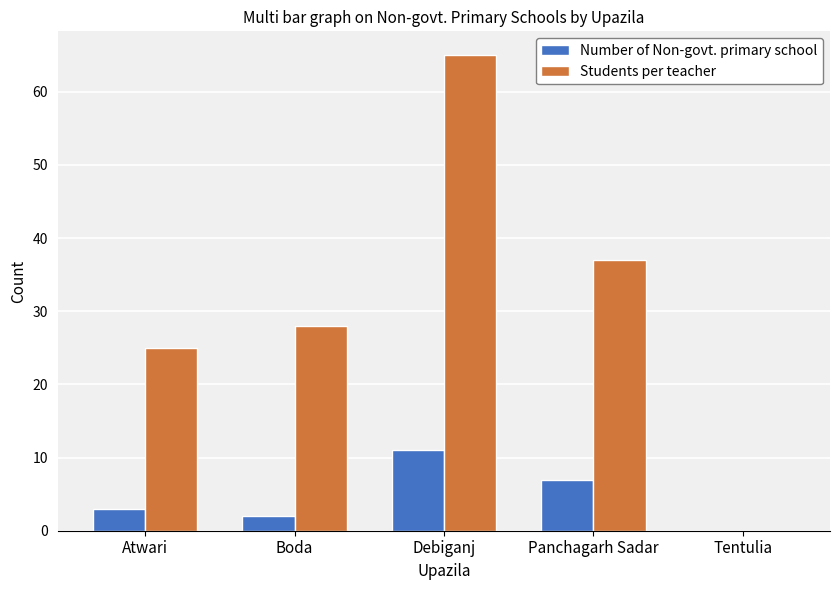

Which series changed the most between Debiganj and Panchagarh Sadar?

Students per teacher